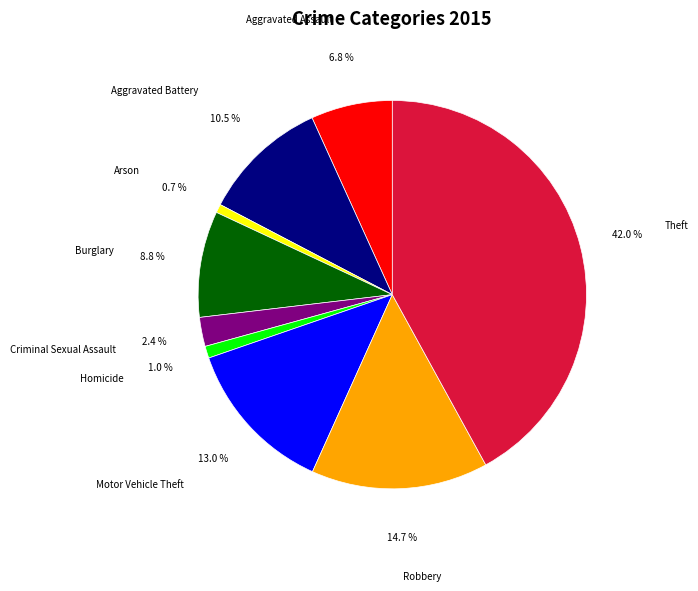

Is Robbery the majority of the pie?

No